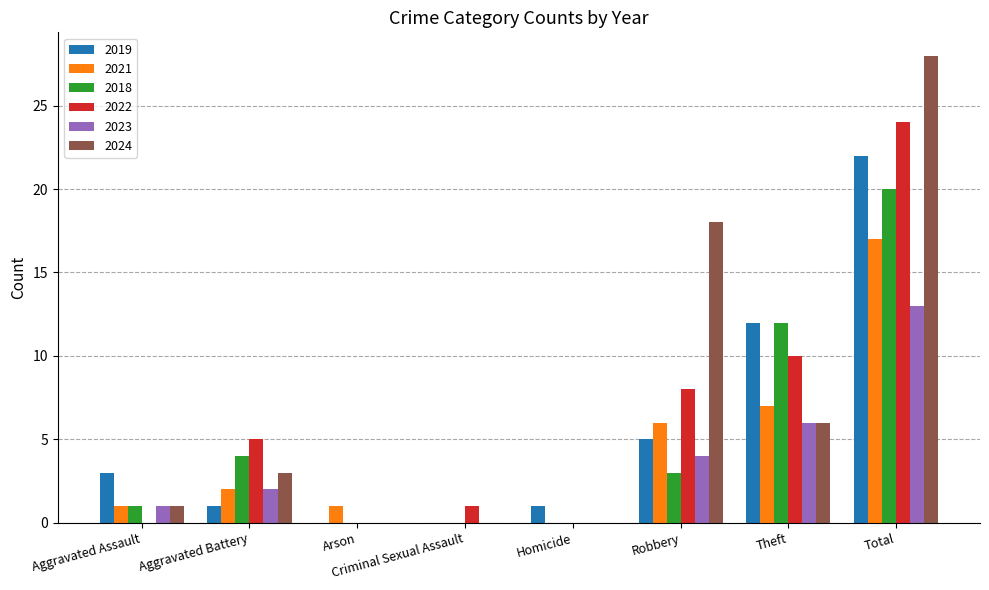

Is it true that 2022 equals 8 at Robbery?

True